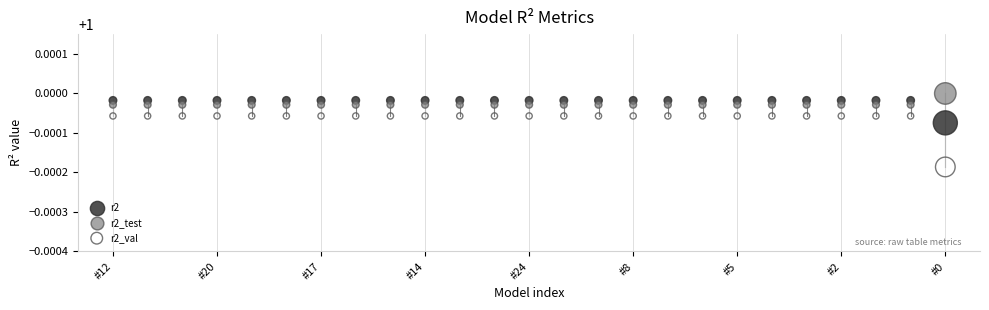

Which series contains the lowest Y value?

r2_val